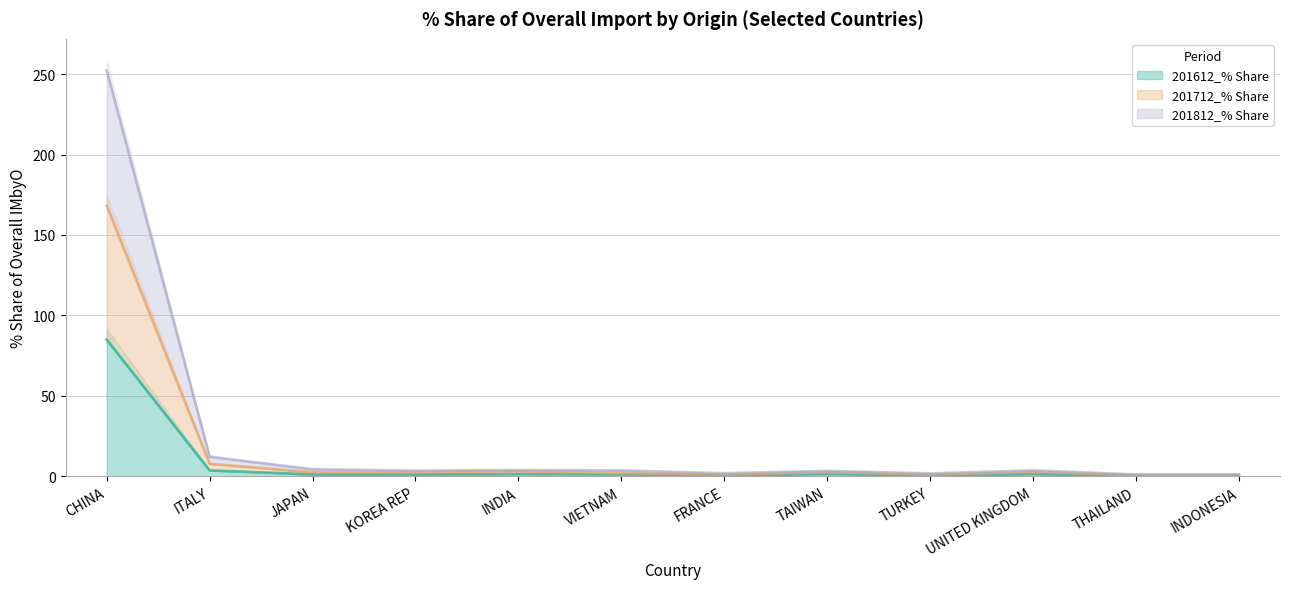

List the series in order of their peak value, highest first.

201812_% Share, 201712_% Share, 201612_% Share